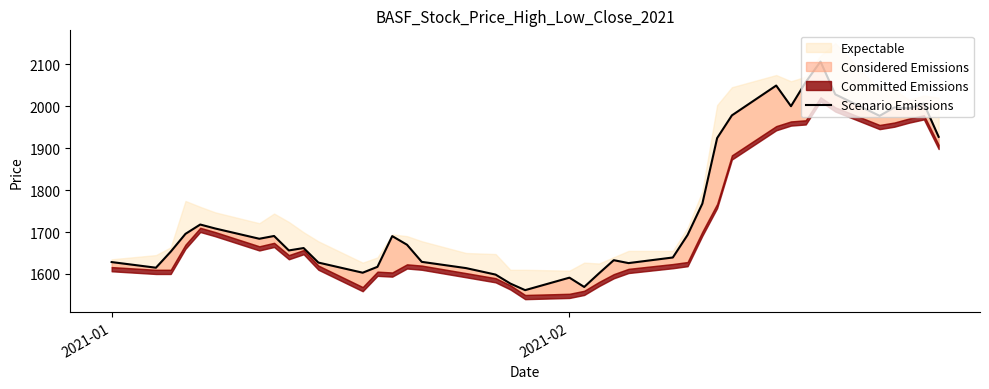

What is the greatest value displayed?

2106.1